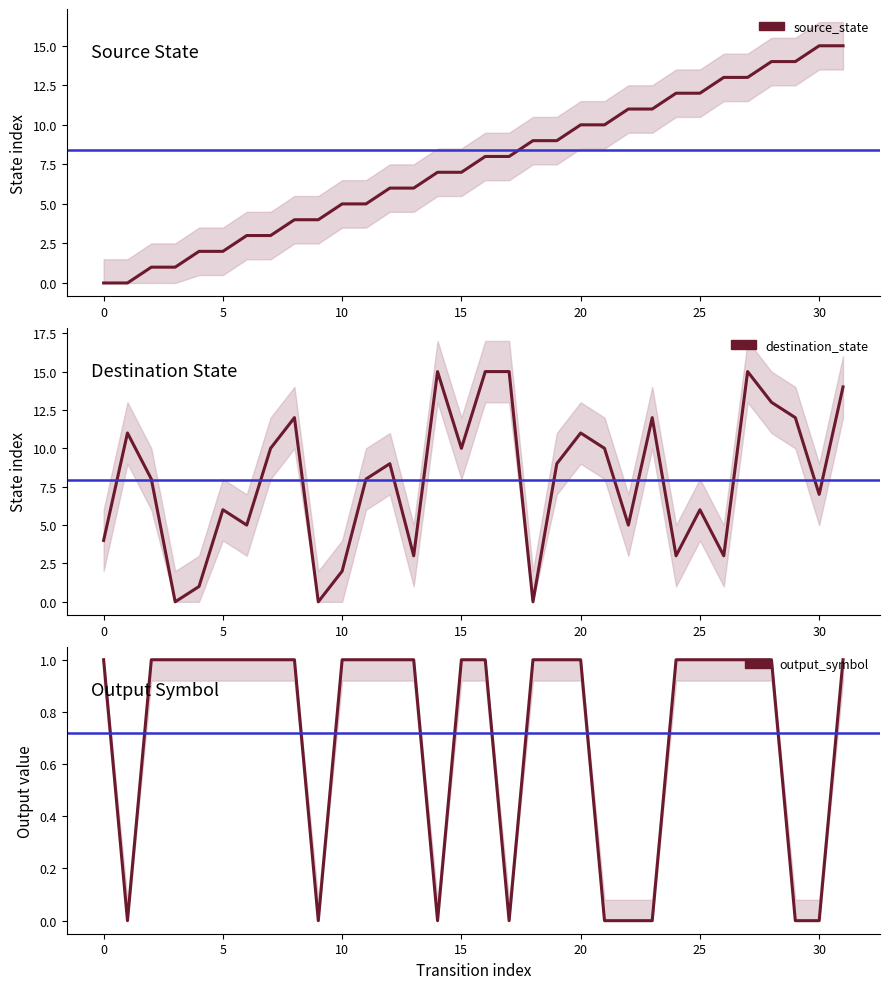

The source_state series shows 7 at 14. True or false?

True